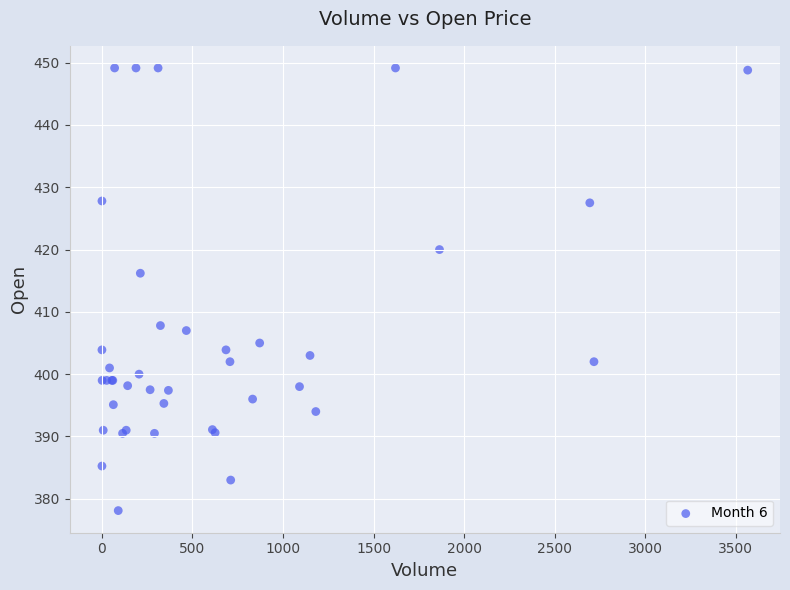

What Y value in the scatter plot is closest to 413?

416.2